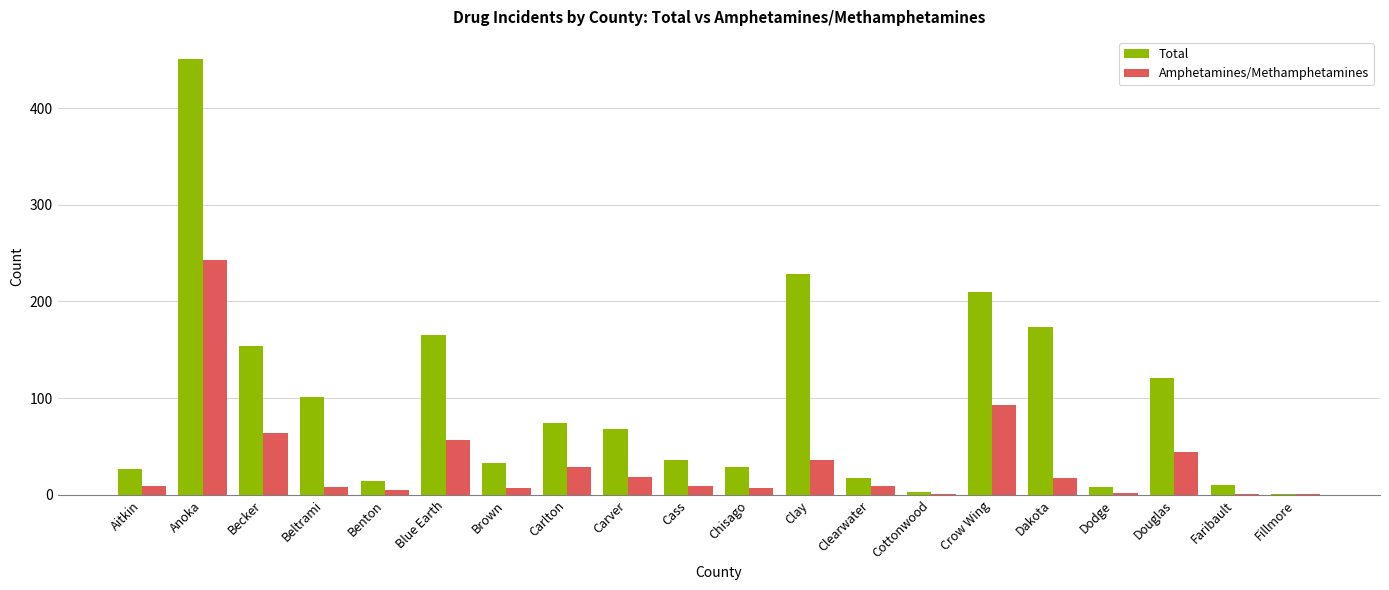

What is the maximum value for Total?

451